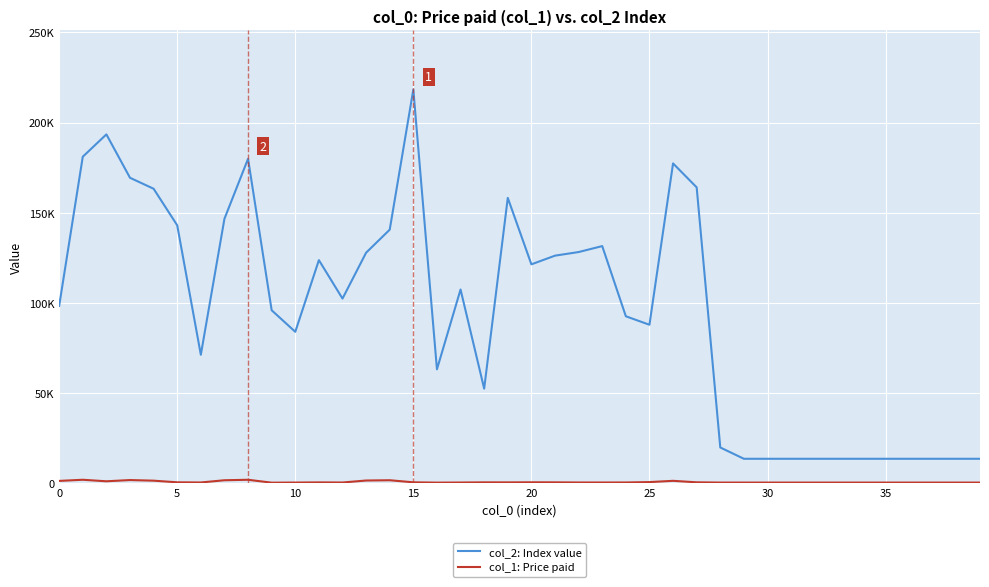

Rank the series by their maximum value, from highest to lowest.

col_2: Index value, col_1: Price paid